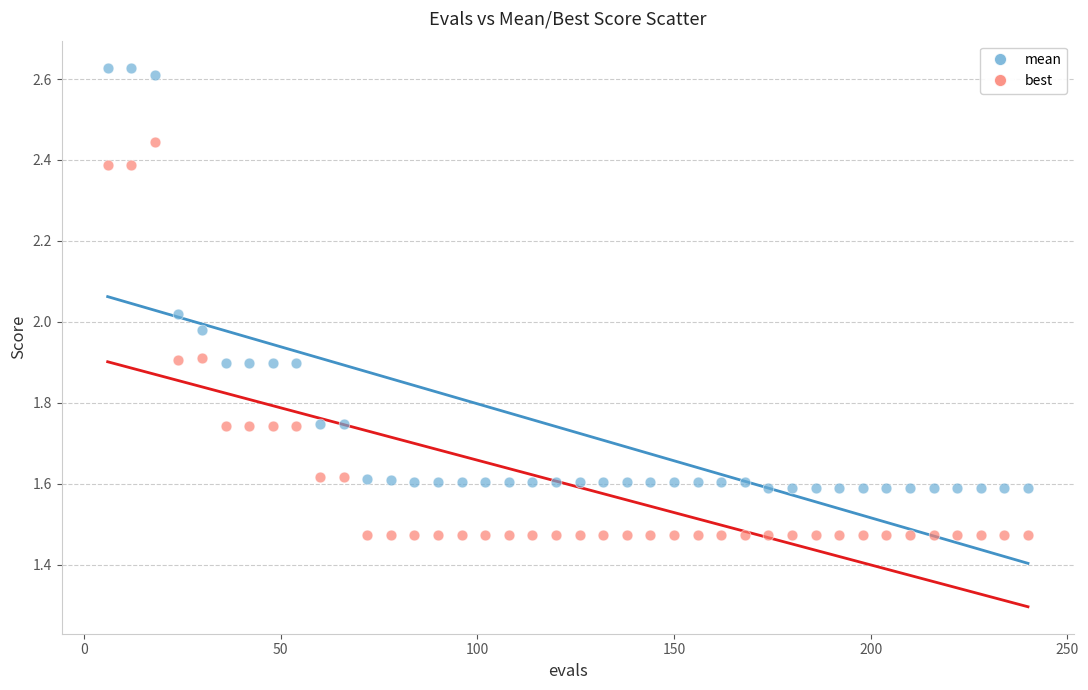

Across all data points, what is the range of Y values (max minus min)?

1.2